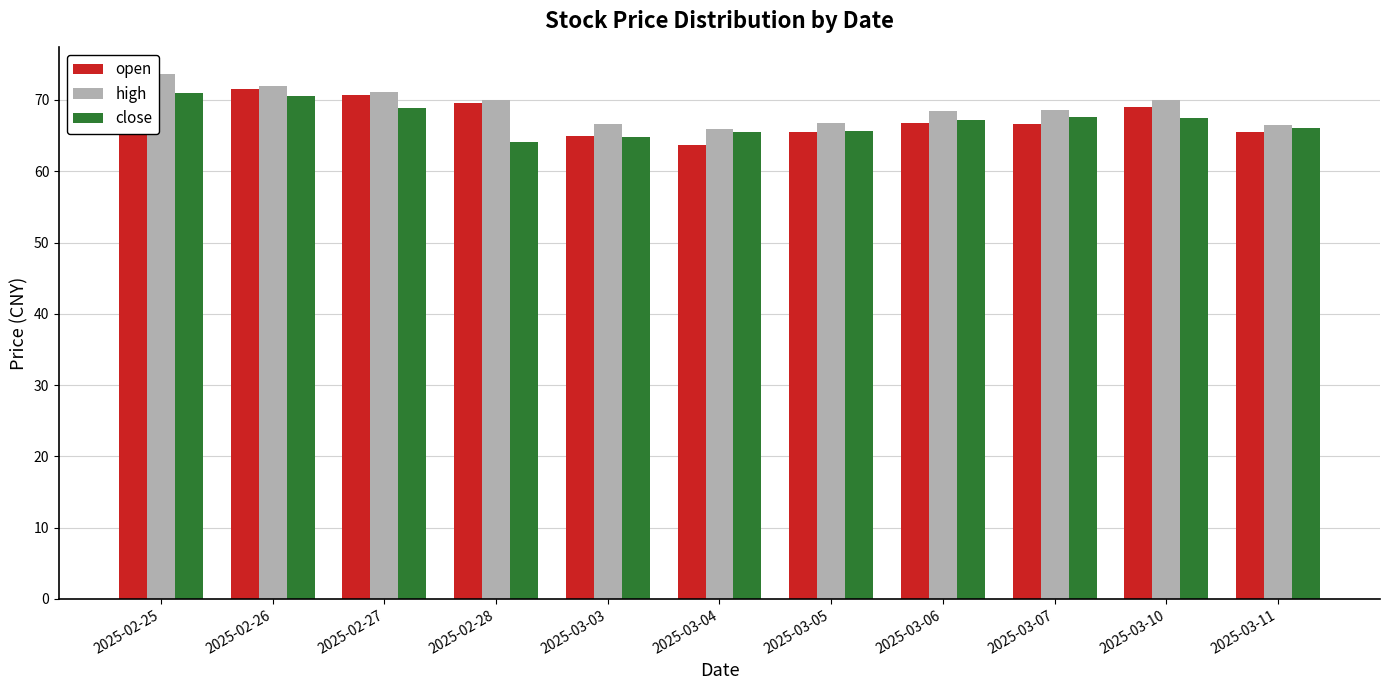

Between 2025-02-25 and 2025-03-05, which series saw the biggest shift?

high